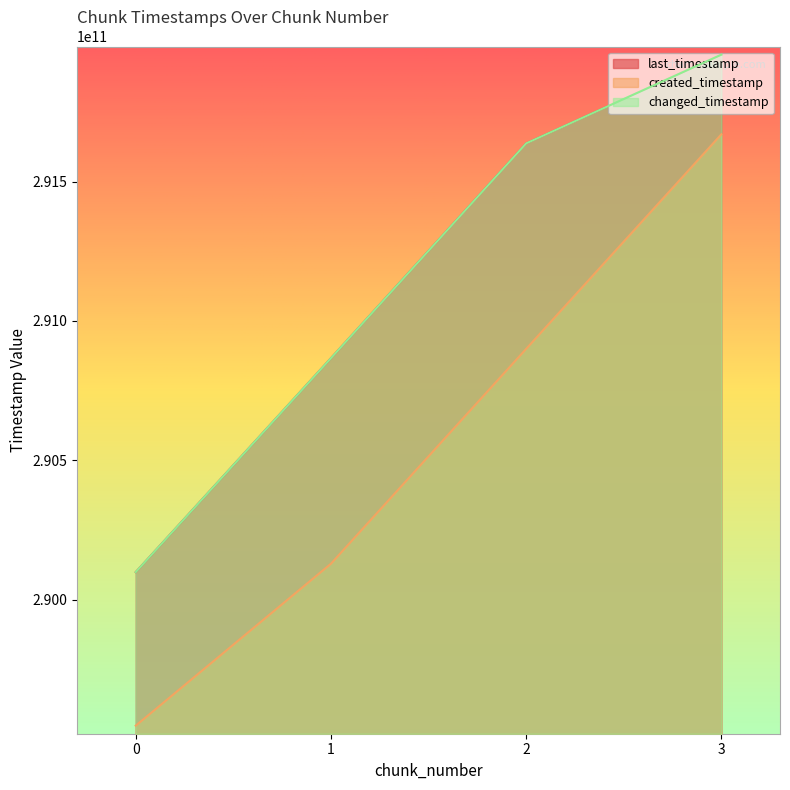

What is the sum of all last_timestamp values?

1164558744805